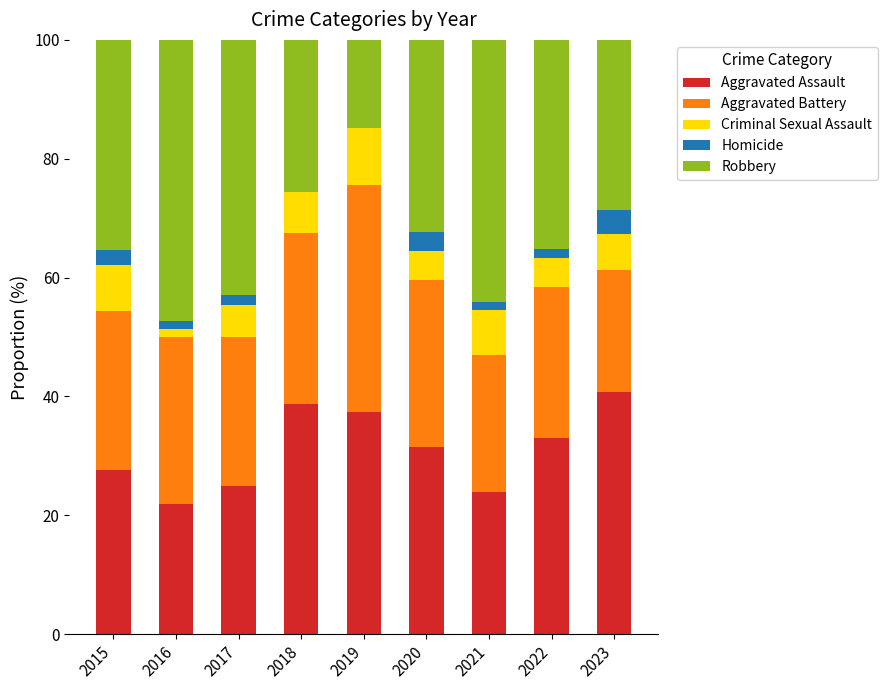

What are all the series names shown in the legend?

Aggravated Assault, Aggravated Battery, Criminal Sexual Assault, Homicide, Robbery